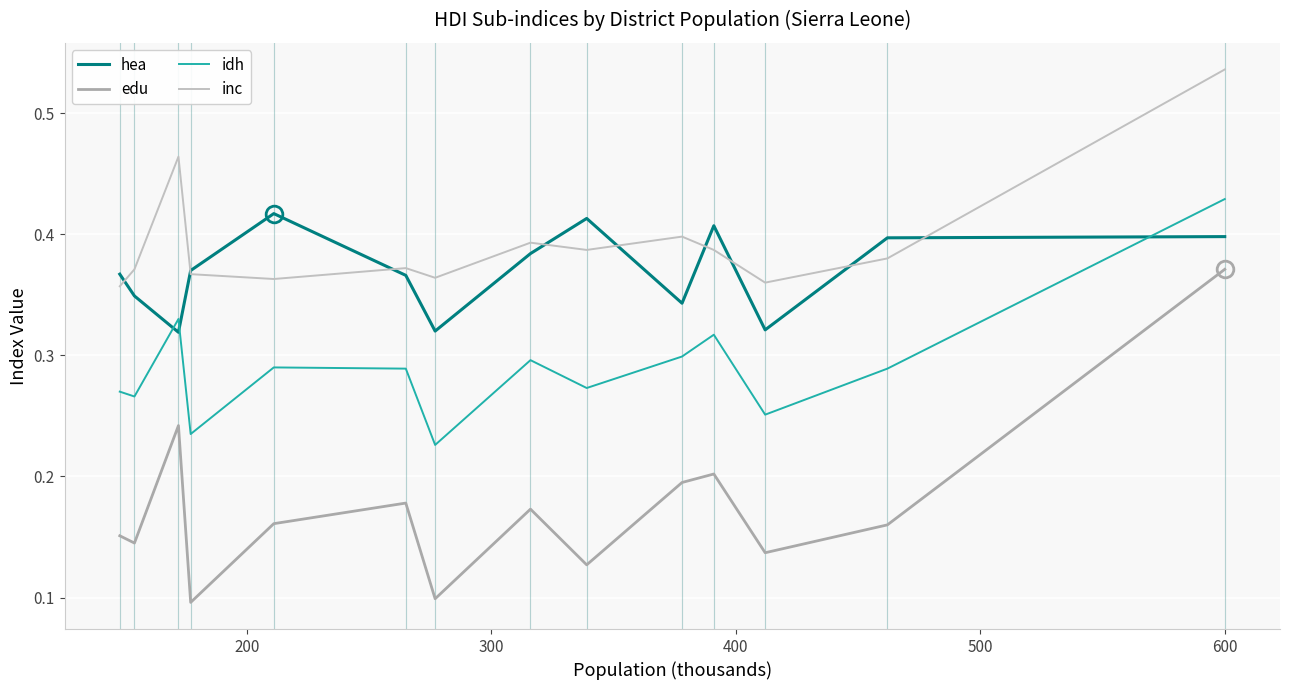

Which series has the largest total across all categories?

inc